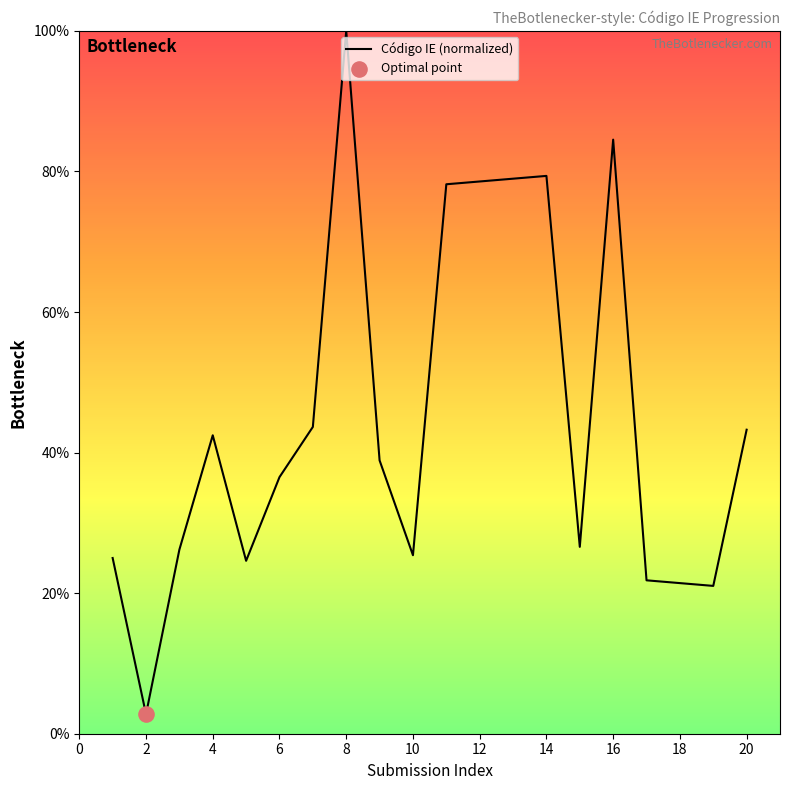

What is the difference between the maximum and minimum values?

97.2